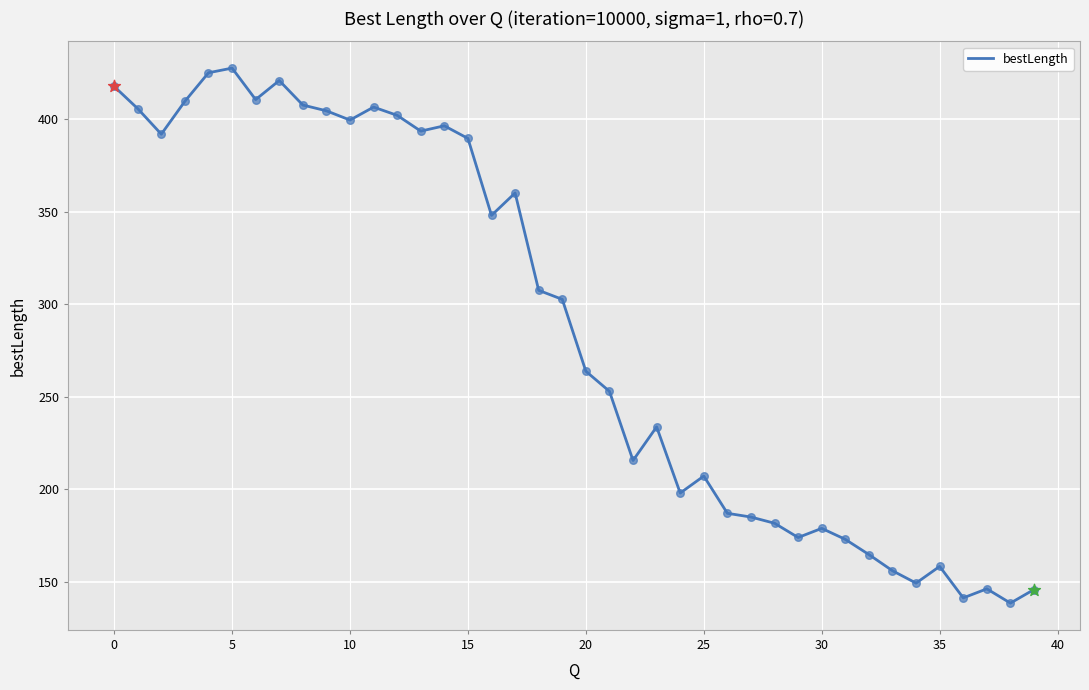

What is the smallest value displayed?

138.6